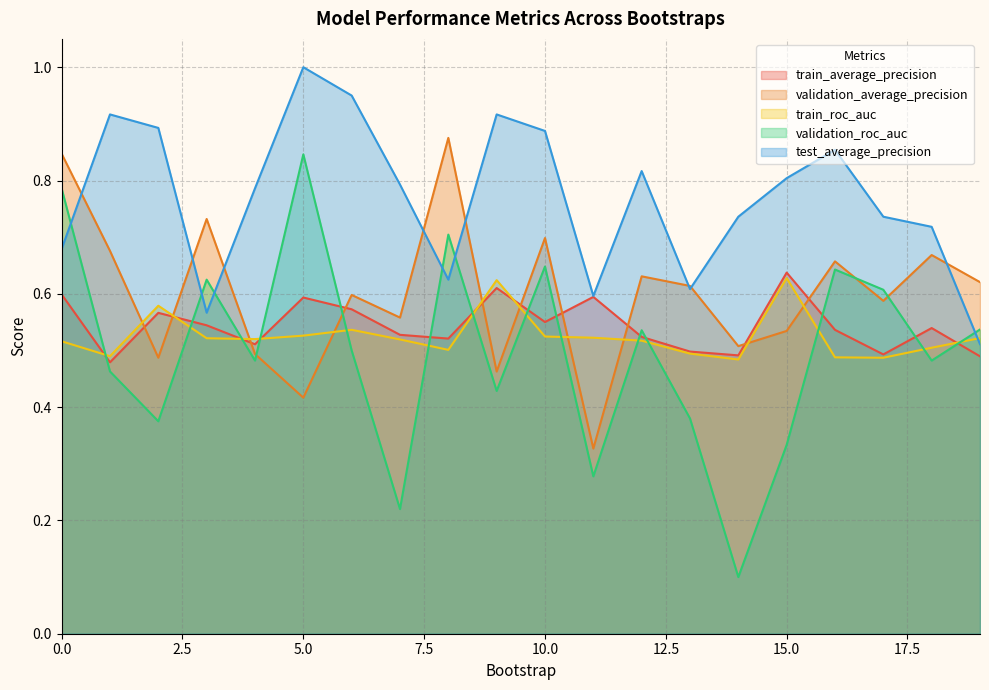

Reading right to left, transcribe all the data shown in this chart.

train_average_precision: 19=0.5	18=0.5	17=0.5	16=0.5	15=0.6	14=0.5	13=0.5	12=0.5	11=0.6	10=0.6	9=0.6	8=0.5	7=0.5	6=0.6	5=0.6	4=0.5	3=0.5	2=0.6	1=0.5	0=0.6
validation_average_precision: 19=0.6	18=0.7	17=0.6	16=0.7	15=0.5	14=0.5	13=0.6	12=0.6	11=0.3	10=0.7	9=0.5	8=0.9	7=0.6	6=0.6	5=0.4	4=0.5	3=0.7	2=0.5	1=0.7	0=0.8
train_roc_auc: 19=0.5	18=0.5	17=0.5	16=0.5	15=0.6	14=0.5	13=0.5	12=0.5	11=0.5	10=0.5	9=0.6	8=0.5	7=0.5	6=0.5	5=0.5	4=0.5	3=0.5	2=0.6	1=0.5	0=0.5
validation_roc_auc: 19=0.5	18=0.5	17=0.6	16=0.6	15=0.3	14=0.1	13=0.4	12=0.5	11=0.3	10=0.6	9=0.4	8=0.7	7=0.2	6=0.5	5=0.8	4=0.5	3=0.6	2=0.4	1=0.5	0=0.8
test_average_precision: 19=0.5	18=0.7	17=0.7	16=0.9	15=0.8	14=0.7	13=0.6	12=0.8	11=0.6	10=0.9	9=0.9	8=0.6	7=0.8	6=0.9	5=1.0	4=0.8	3=0.6	2=0.9	1=0.9	0=0.7